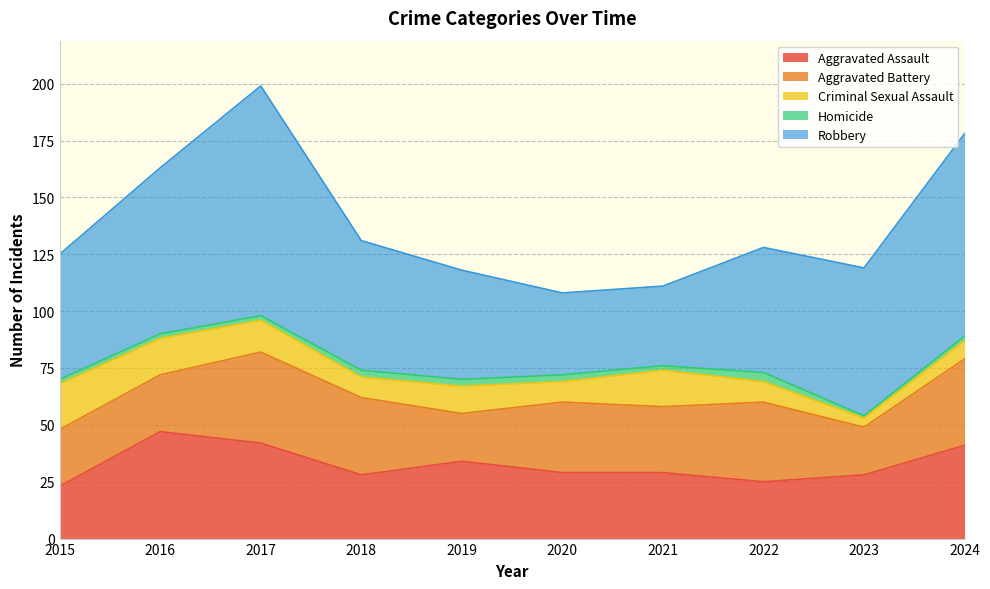

Does the chart have visible grid lines?

Yes